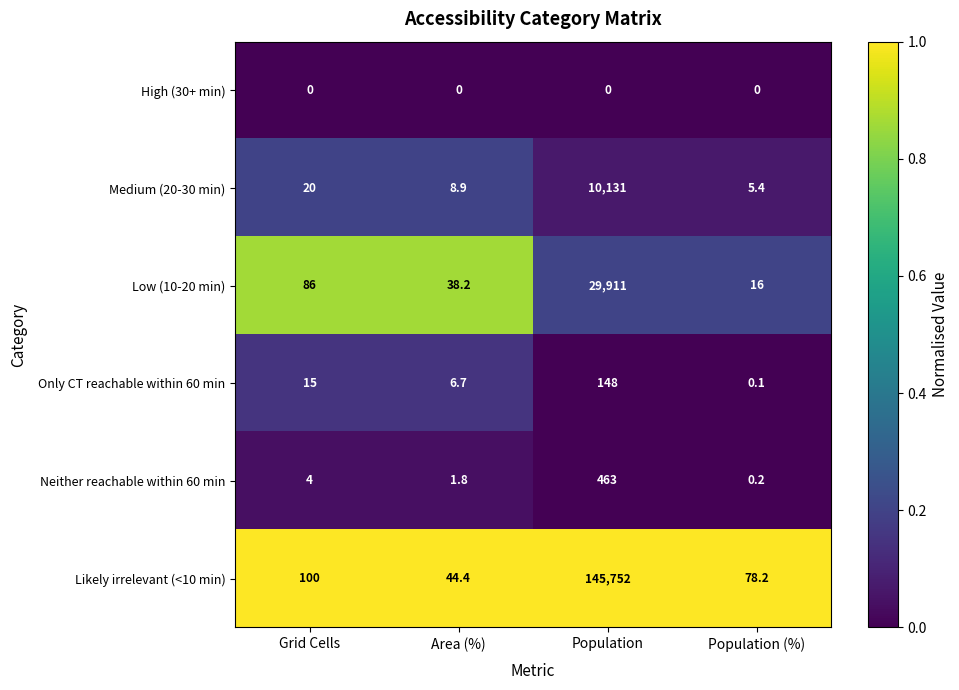

At which label is Likely irrelevant (<10 min) closest to 72898?

Grid Cells